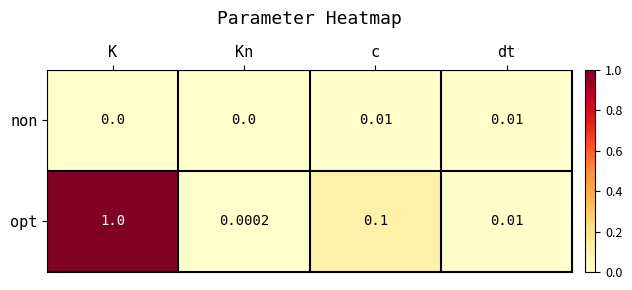

At which category does the chart reach its peak across all series?

K